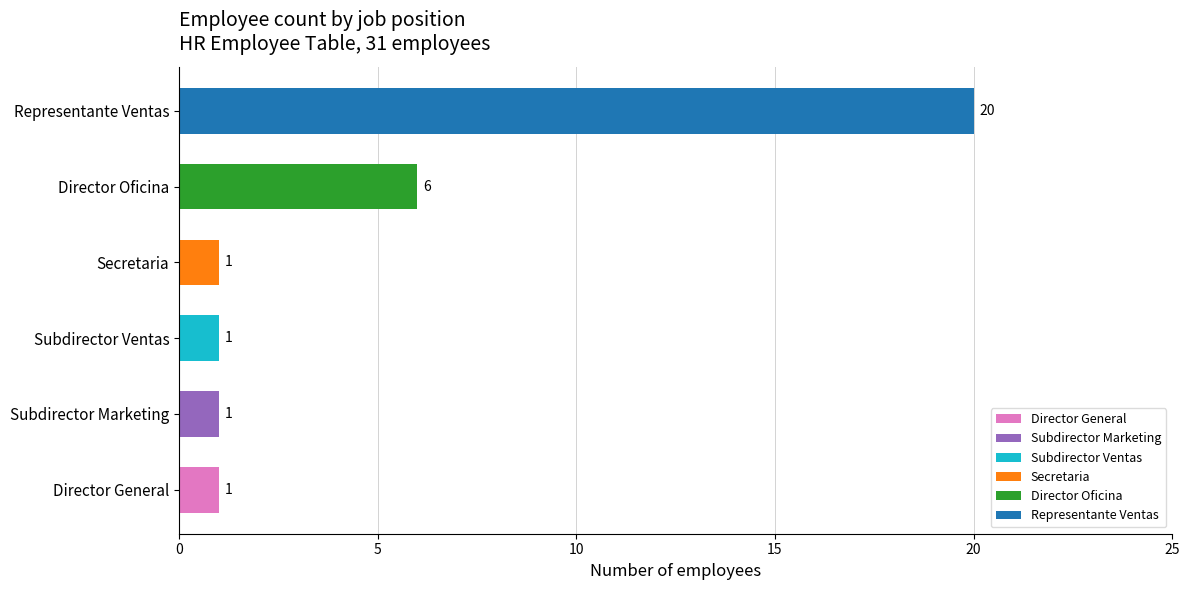

Between Director Oficina and Director General, which is larger?

Director Oficina